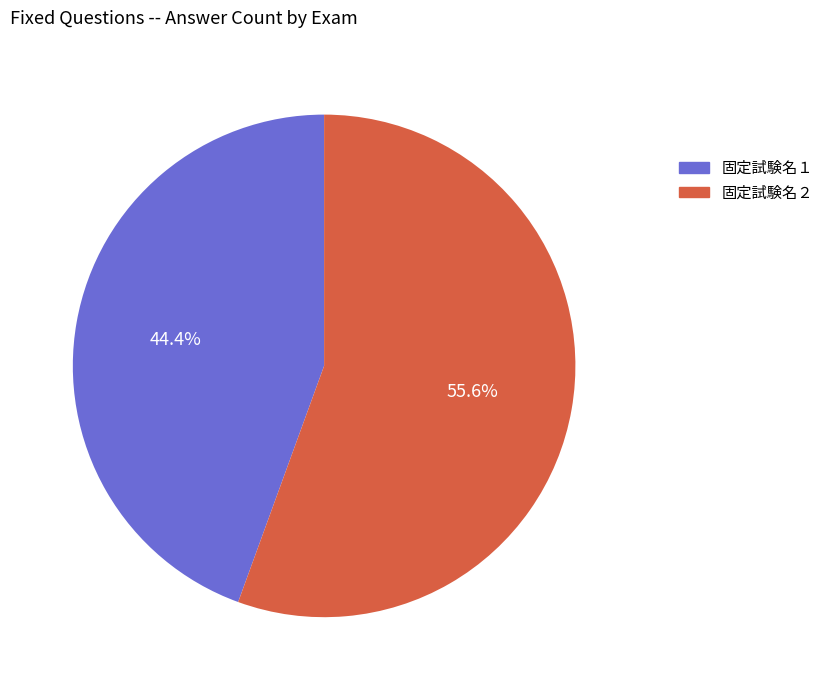

Which has a higher value, 固定試験名１ or 固定試験名２?

固定試験名２